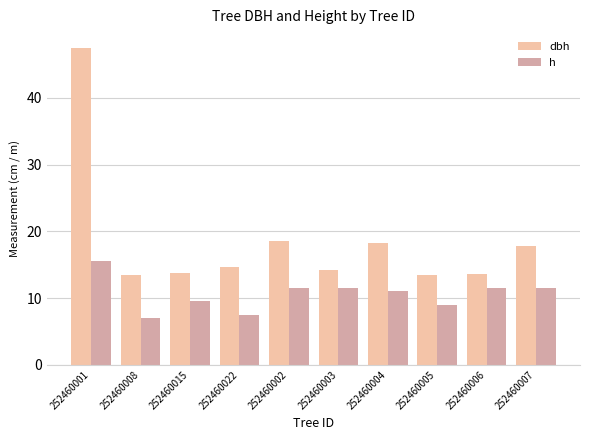

At which category is the sum across all series the highest?

252460001